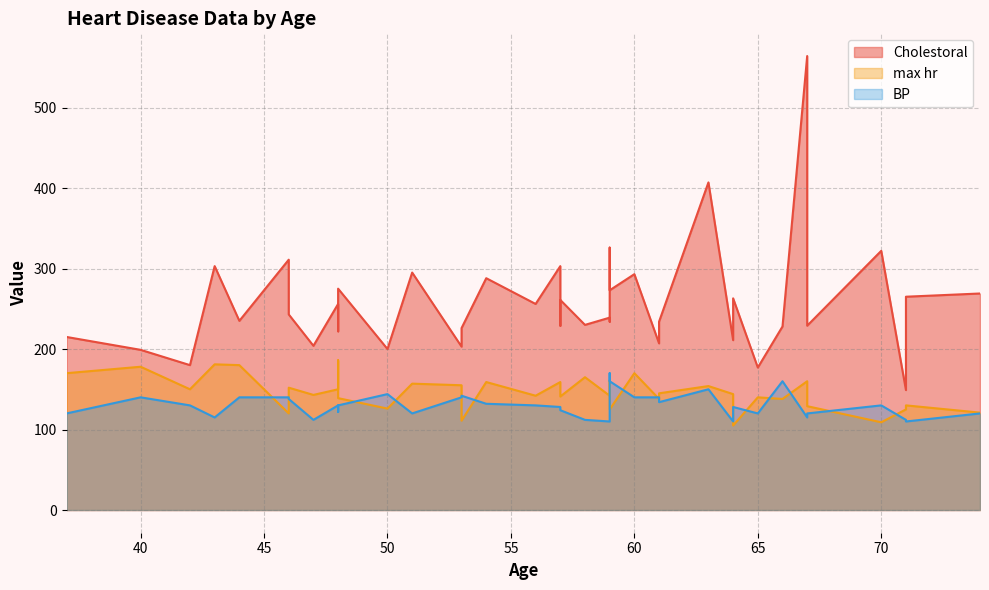

At which label does BP reach its peak?

59